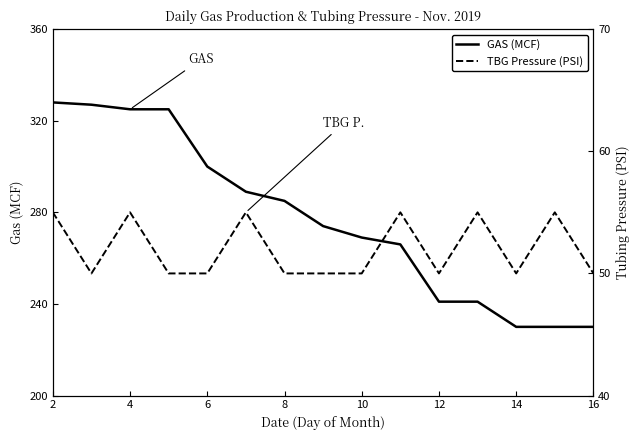

The GAS (MCF) series shows 230 at 16. True or false?

True